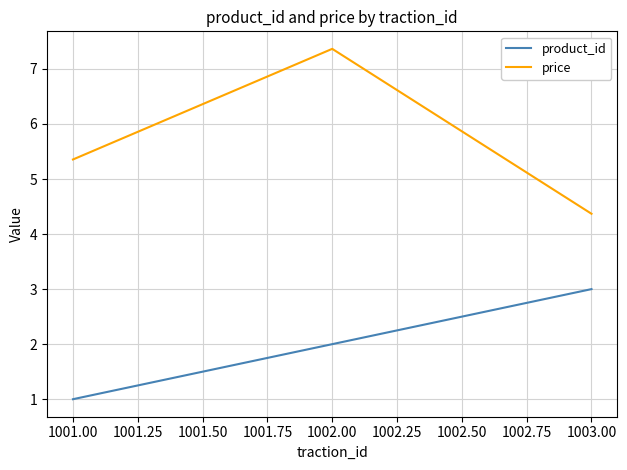

What is the highest value of the price series?

7.4